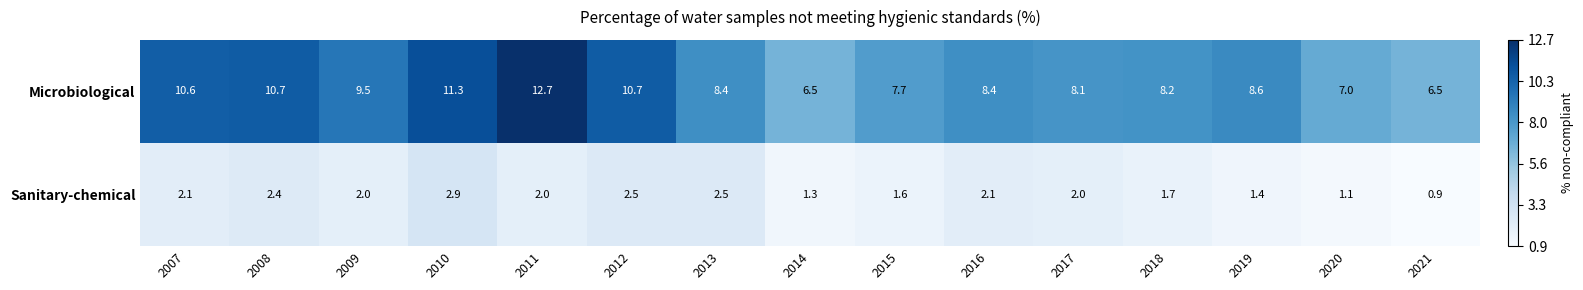

Which series changed the most between 2009 and 2012?

Microbiological